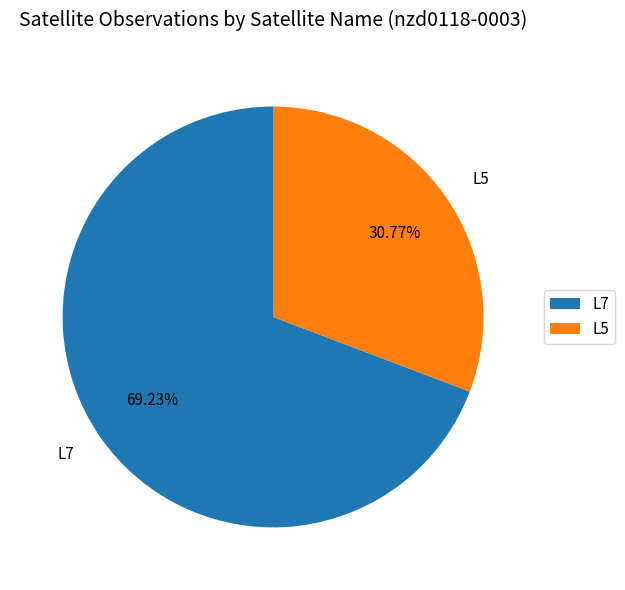

Which has a higher value, L5 or L7?

L7